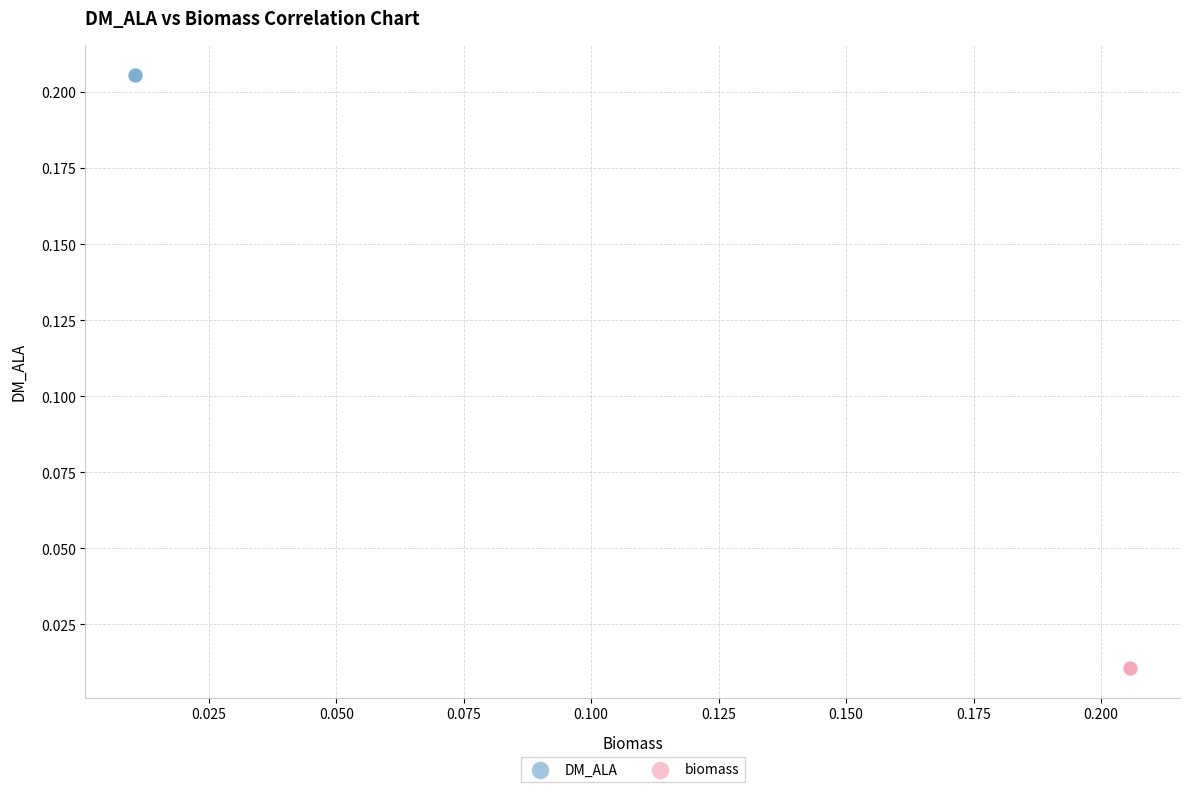

Which series contains the highest Y value?

DM_ALA